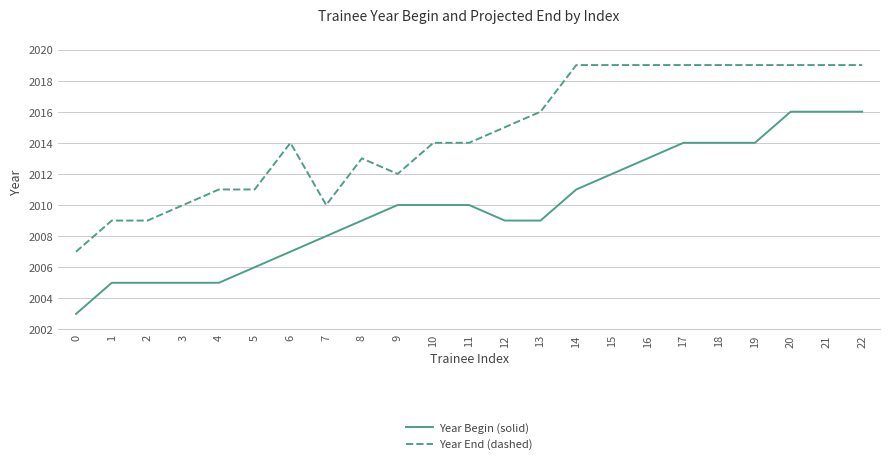

Which series has the widest spread of values?

Year Begin (solid)